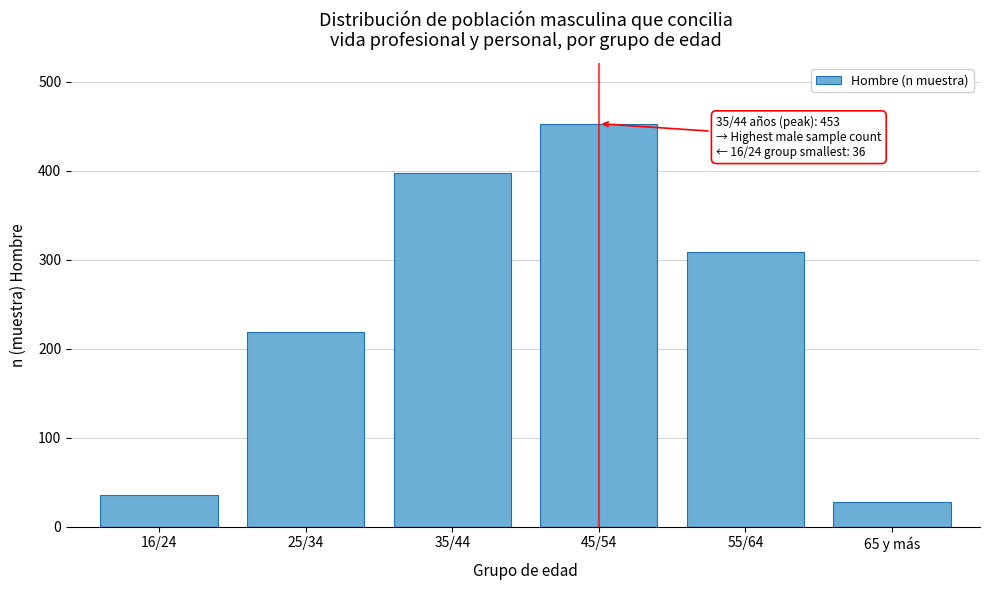

Reading left to right, list all the values displayed in this chart.

16/24=36	25/34=219	35/44=397	45/54=453	55/64=309	65 y más=28